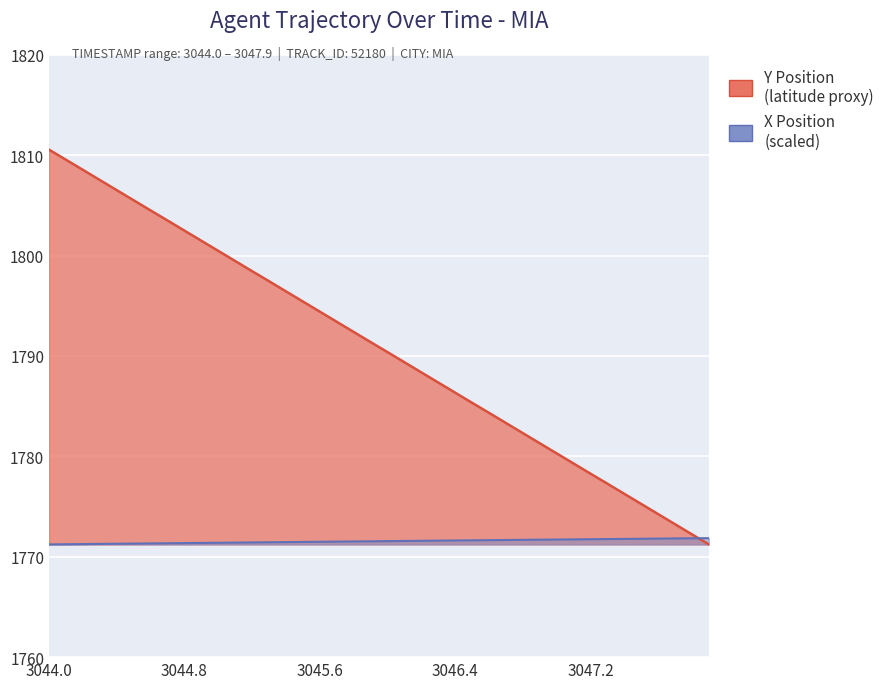

What is the difference between the second highest and second lowest values in the Y series?

37.3